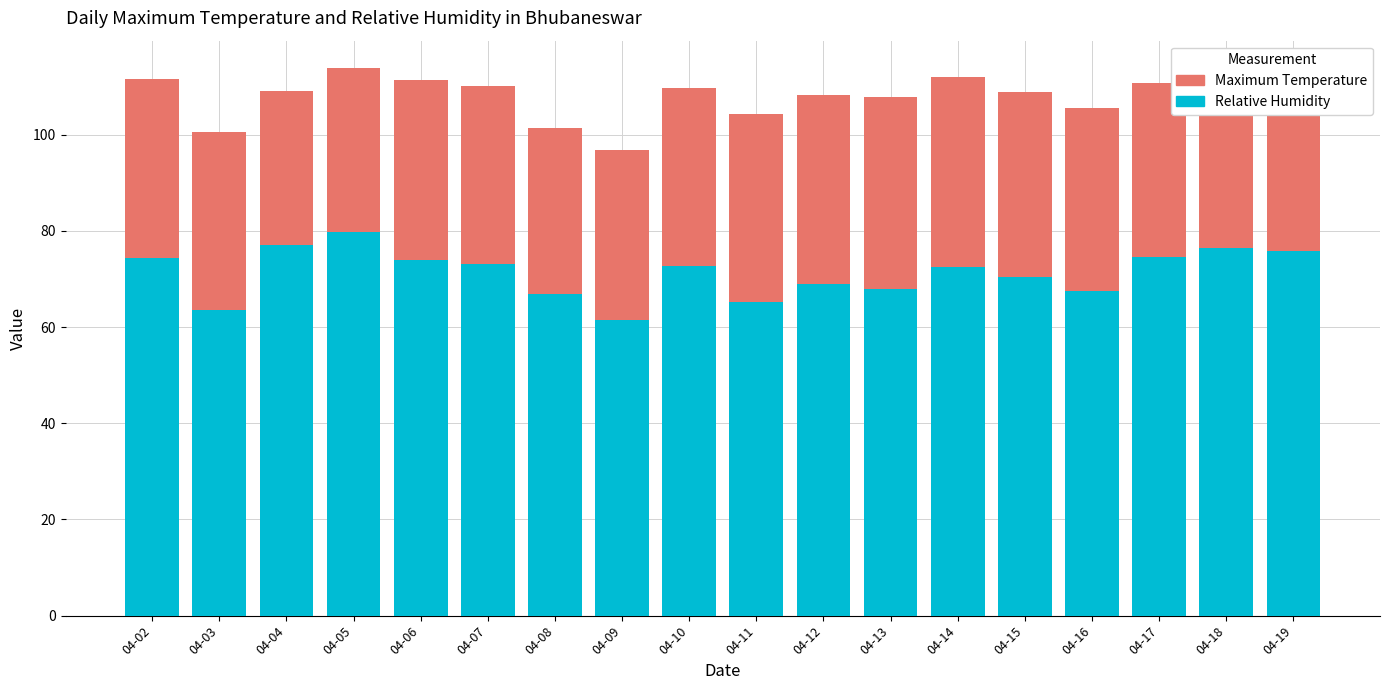

What is the sum of all Relative Humidity values?

1283.0